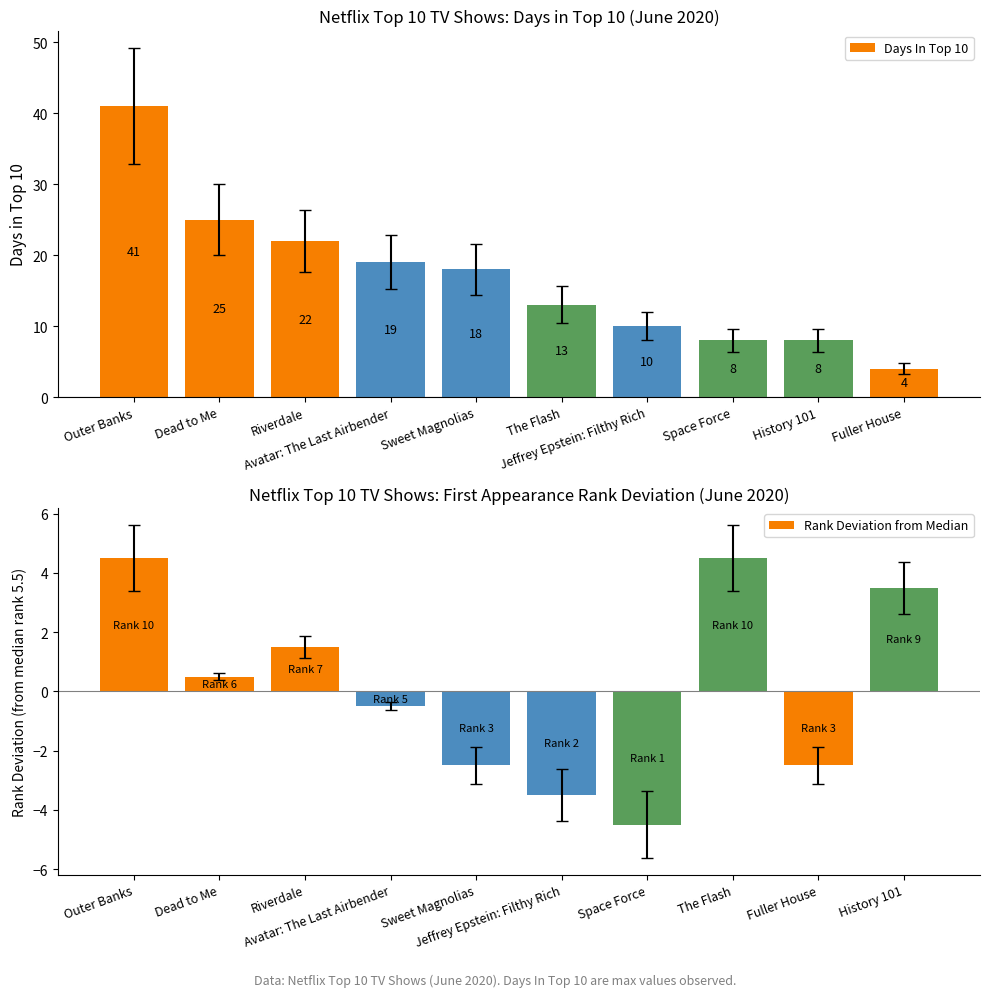

How many groups of bars are there?

10